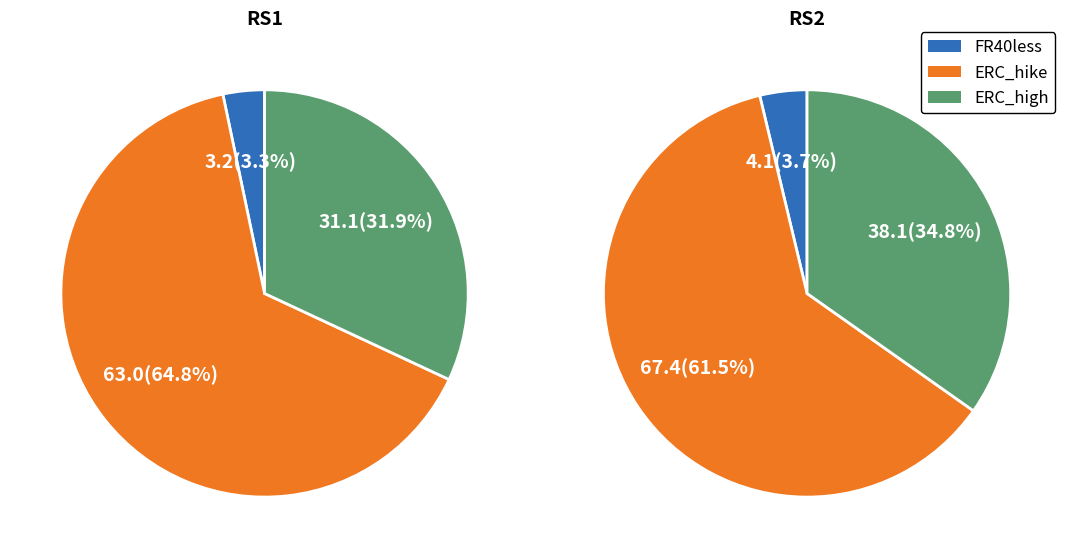

To the nearest percent, what is the combined percentage of values_RS2 and values_RS1?

65%